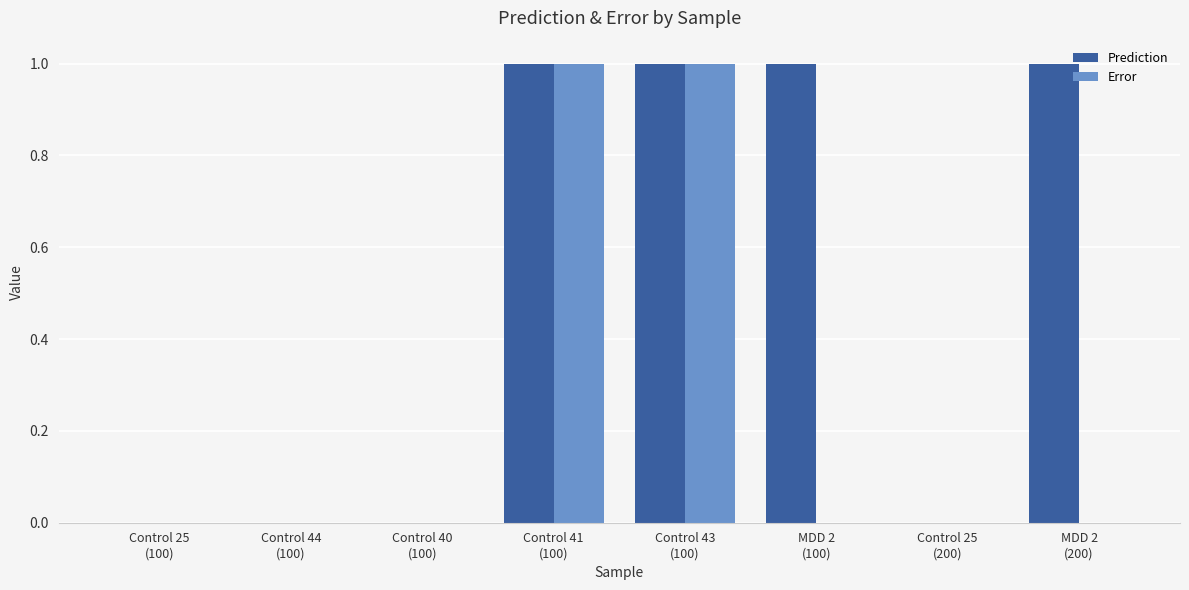

Which series has the largest total across all categories?

Prediction